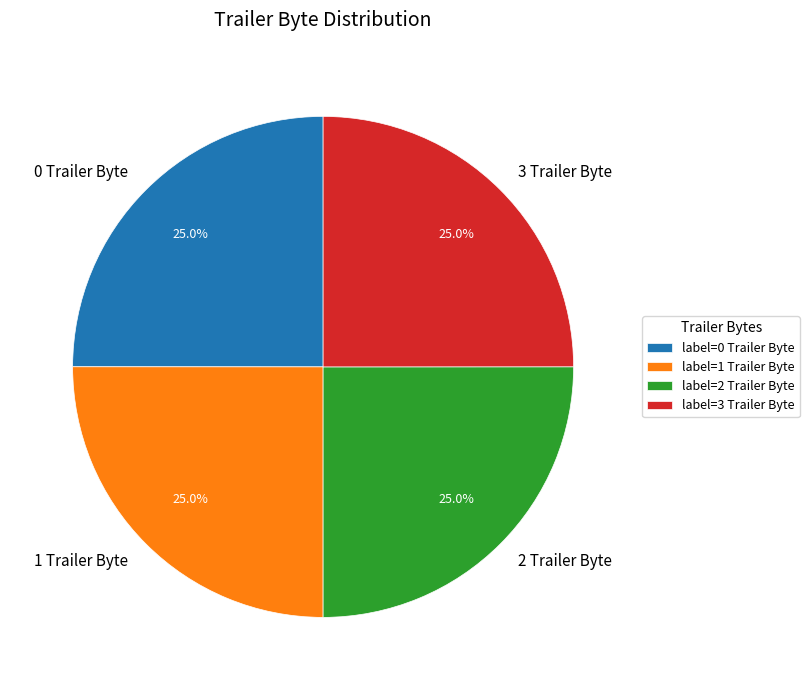

How many segments does this pie chart have?

4